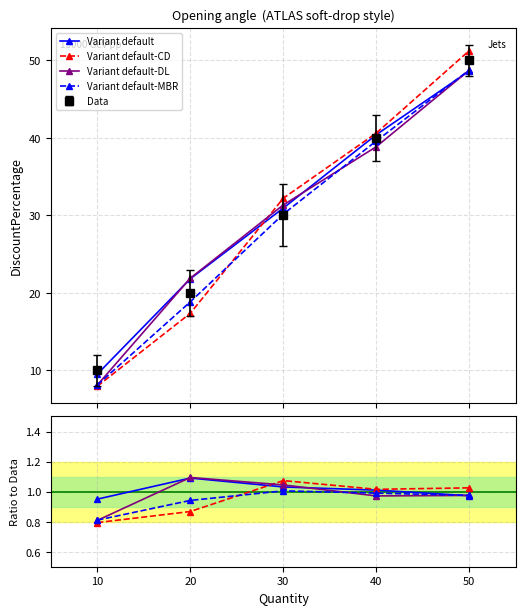

Which series has the largest total across all categories?

Variant default